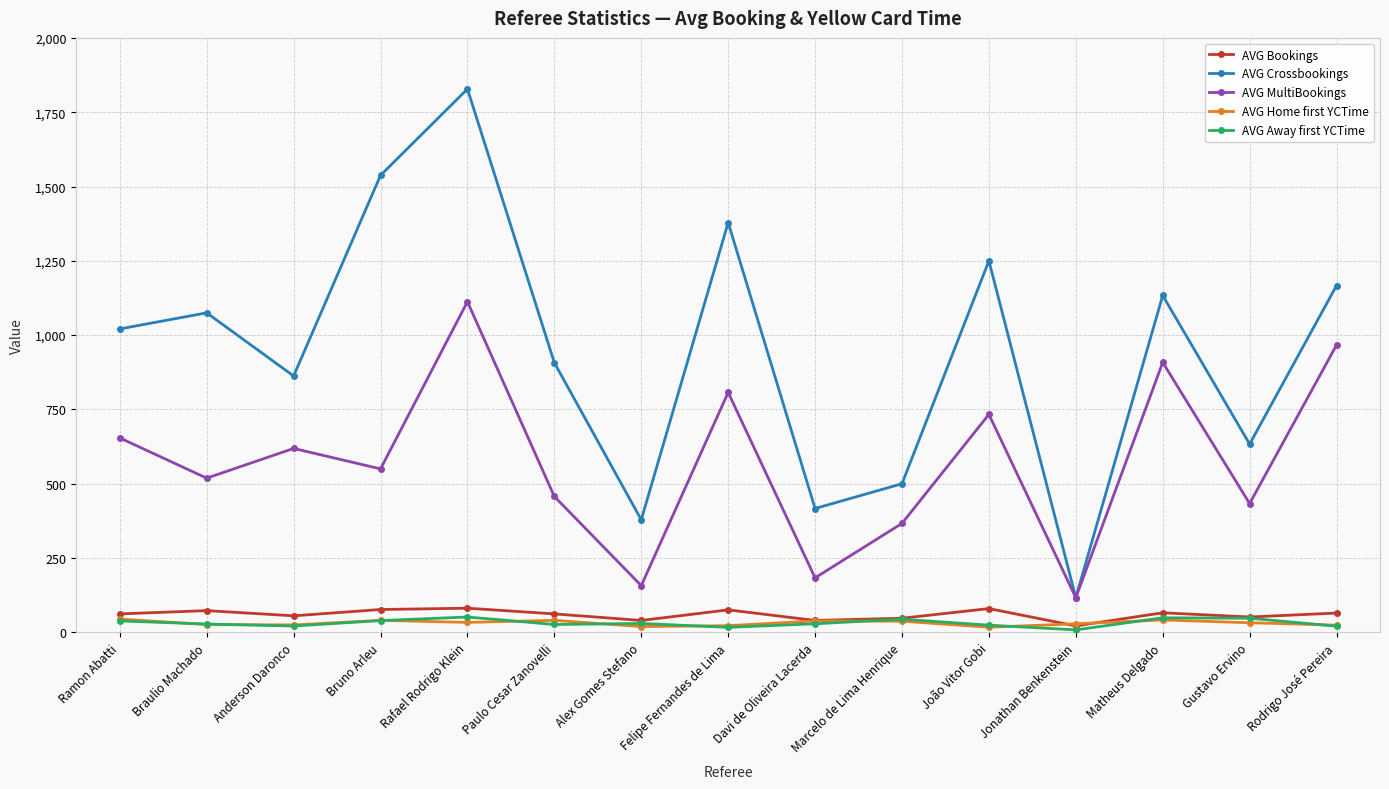

How many series are shown in this chart?

5